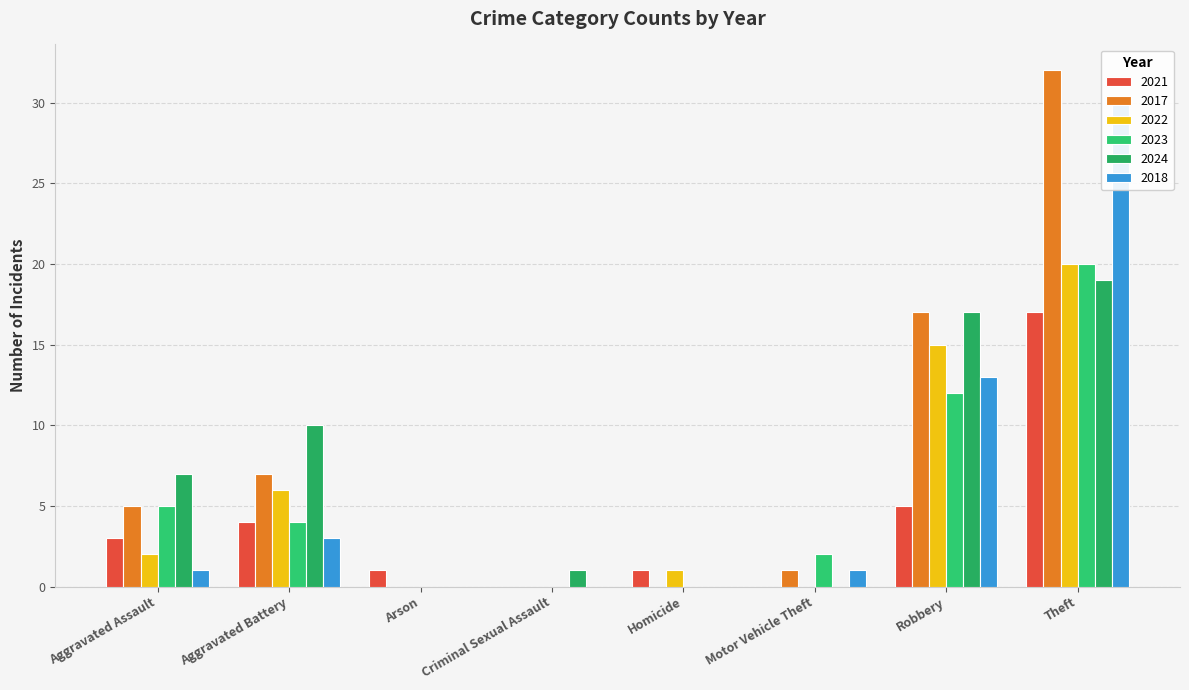

What is the spread (max minus min) of values at Aggravated Assault?

6